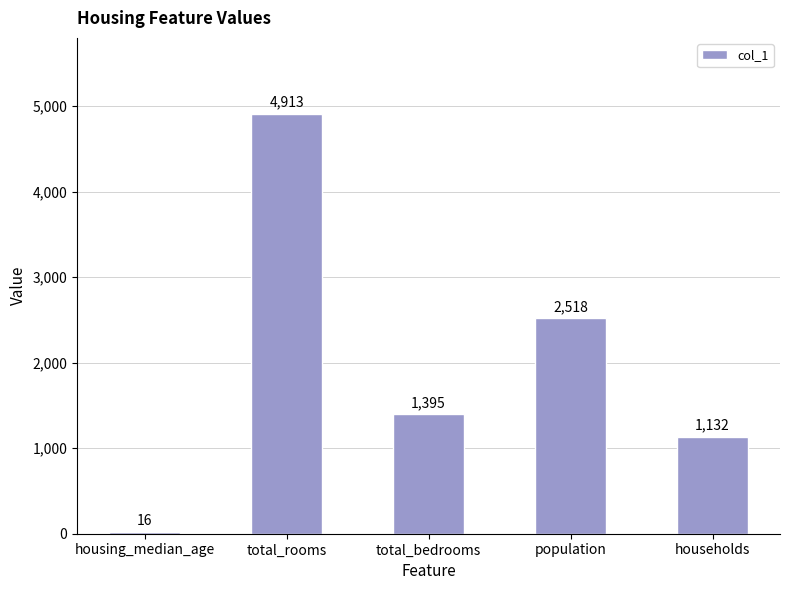

Are the bars horizontal?

No